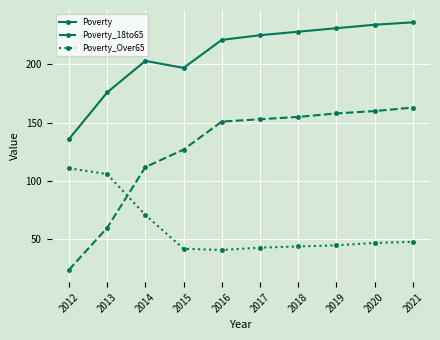

Rank the series at 2019 from highest to lowest value.

Poverty, Poverty_18to65, Poverty_Over65